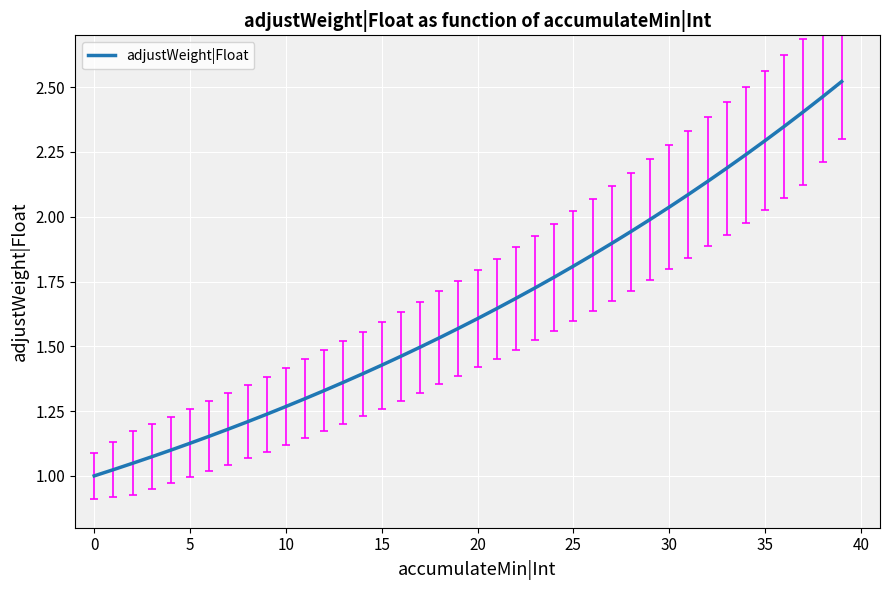

What is the smallest value displayed?

1.0